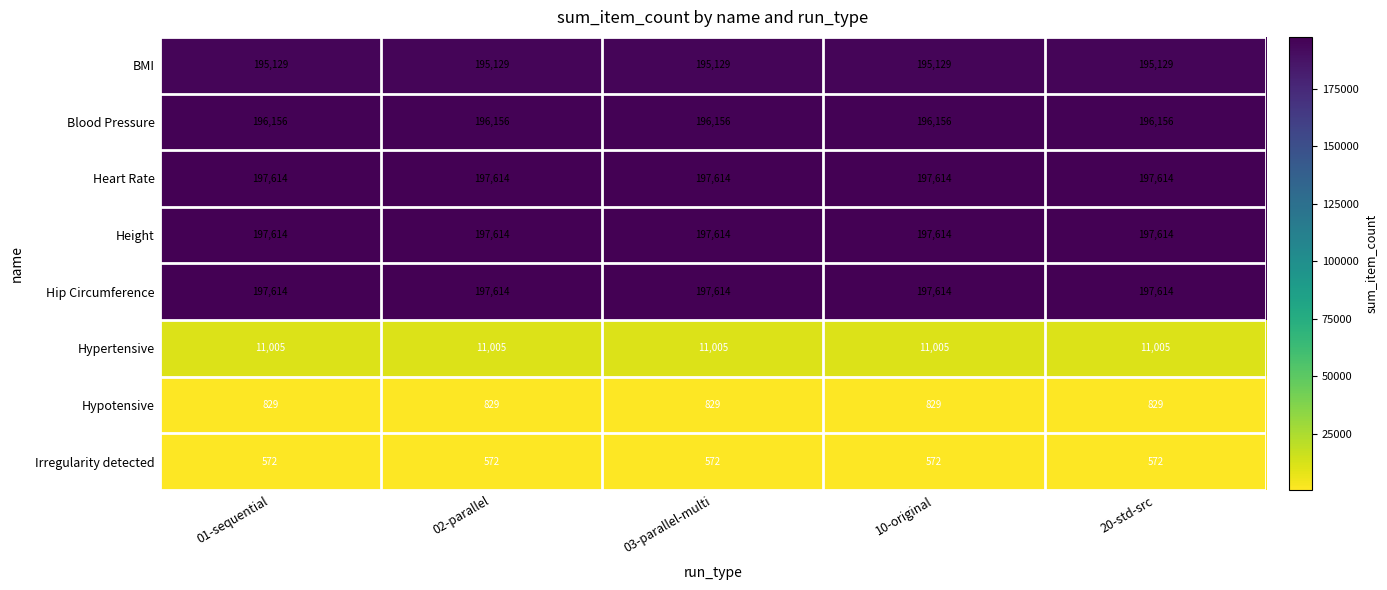

What is the spread (max minus min) of values at 01-sequential?

197042